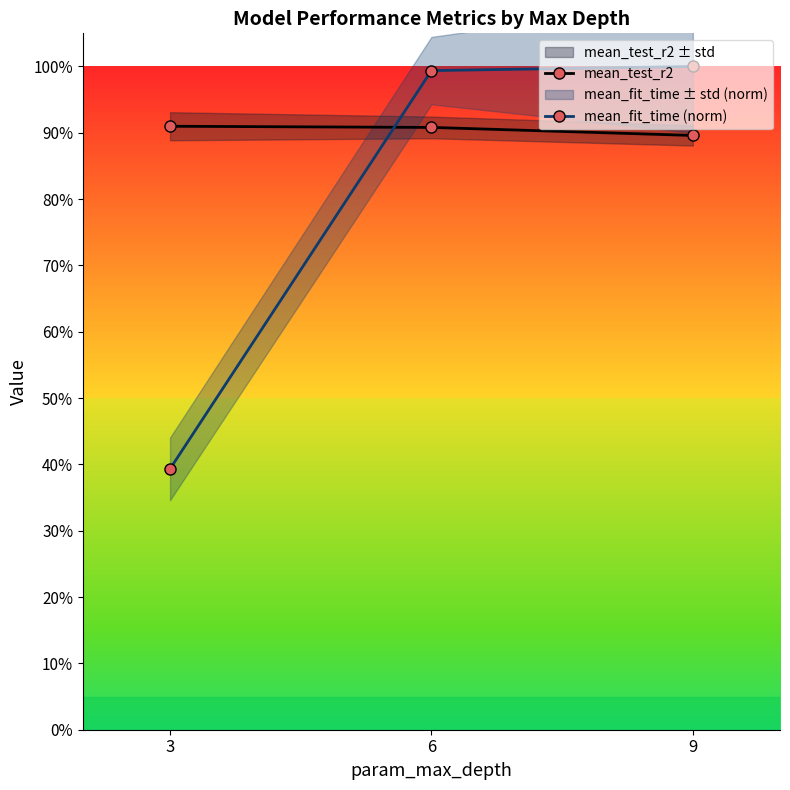

At 9, list the series in order from smallest to largest.

mean_test_r2, mean_fit_time (norm)